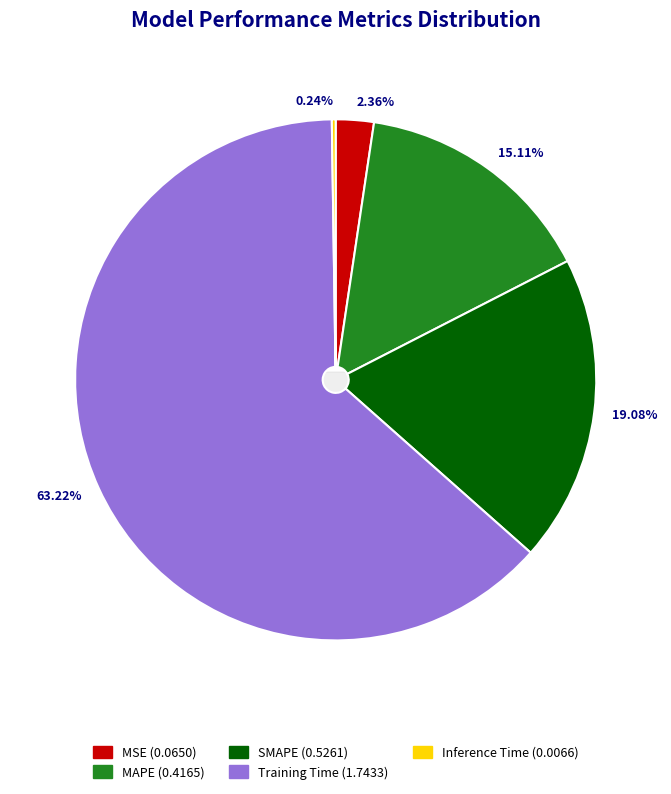

Is the sum of SMAPE and MAPE greater than half?

No